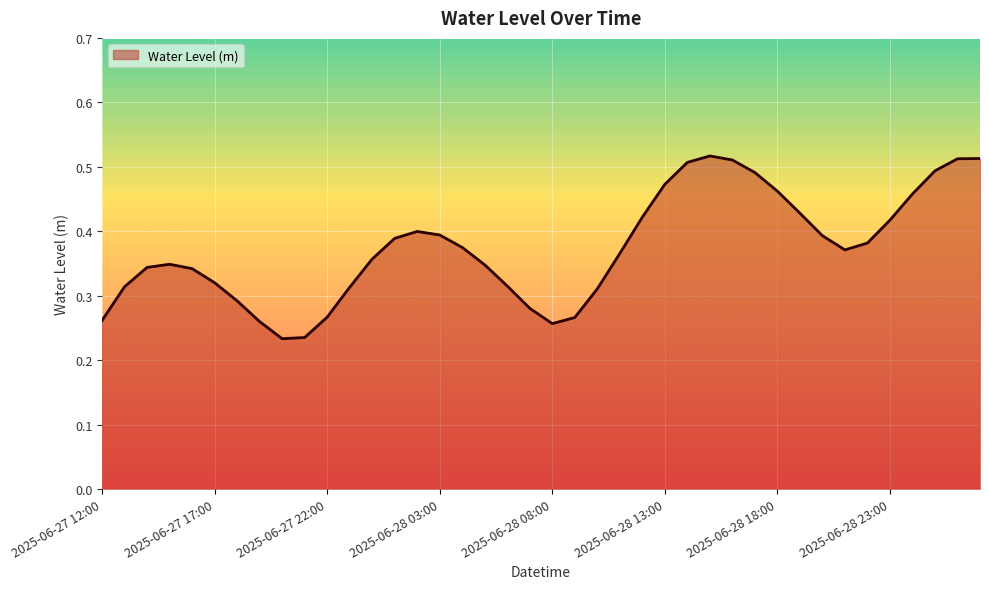

Reading left to right, what are all the values shown in this chart?

2025-06-27 12:00=0.3	2025-06-27 13:00=0.3	2025-06-27 14:00=0.3	2025-06-27 15:00=0.3	2025-06-27 16:00=0.3	2025-06-27 17:00=0.3	2025-06-27 18:00=0.3	2025-06-27 19:00=0.3	2025-06-27 20:00=0.2	2025-06-27 21:00=0.2	2025-06-27 22:00=0.3	2025-06-27 23:00=0.3	2025-06-28 00:00=0.4	2025-06-28 01:00=0.4	2025-06-28 02:00=0.4	2025-06-28 03:00=0.4	2025-06-28 04:00=0.4	2025-06-28 05:00=0.3	2025-06-28 06:00=0.3	2025-06-28 07:00=0.3	2025-06-28 08:00=0.3	2025-06-28 09:00=0.3	2025-06-28 10:00=0.3	2025-06-28 11:00=0.4	2025-06-28 12:00=0.4	2025-06-28 13:00=0.5	2025-06-28 14:00=0.5	2025-06-28 15:00=0.5	2025-06-28 16:00=0.5	2025-06-28 17:00=0.5	2025-06-28 18:00=0.5	2025-06-28 19:00=0.4	2025-06-28 20:00=0.4	2025-06-28 21:00=0.4	2025-06-28 22:00=0.4	2025-06-28 23:00=0.4	2025-06-29 00:00=0.5	2025-06-29 01:00=0.5	2025-06-29 02:00=0.5	2025-06-29 03:00=0.5